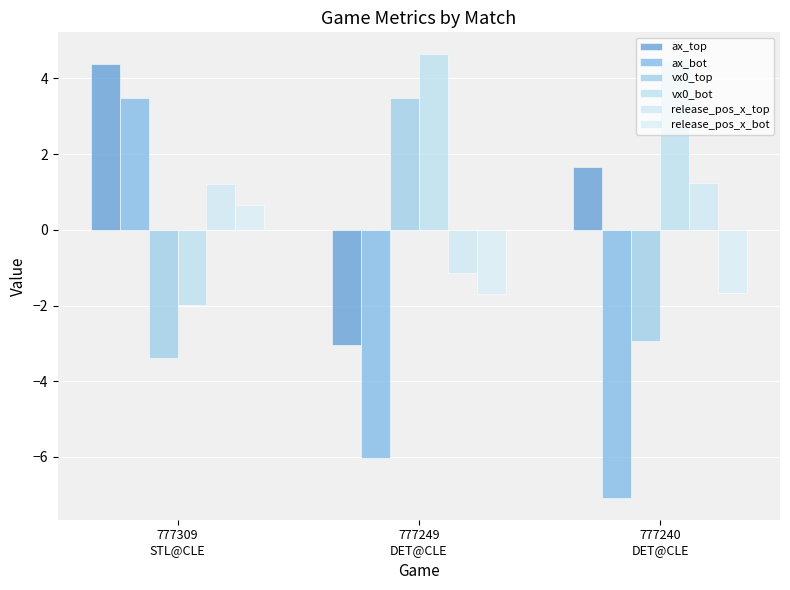

How many values in the ax_top series exceed 1?

2